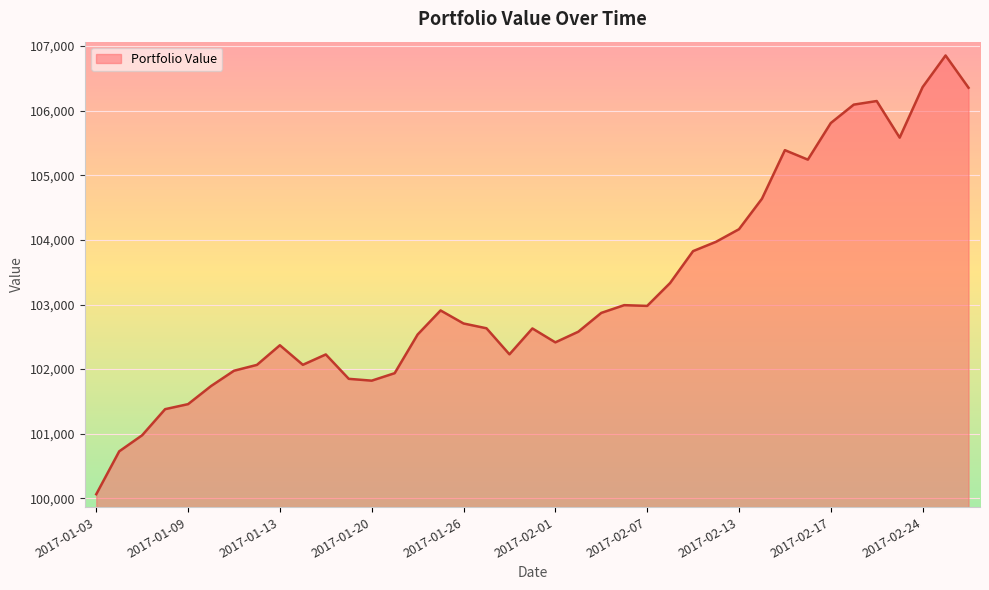

What is the difference between the maximum and minimum values?

6791.4